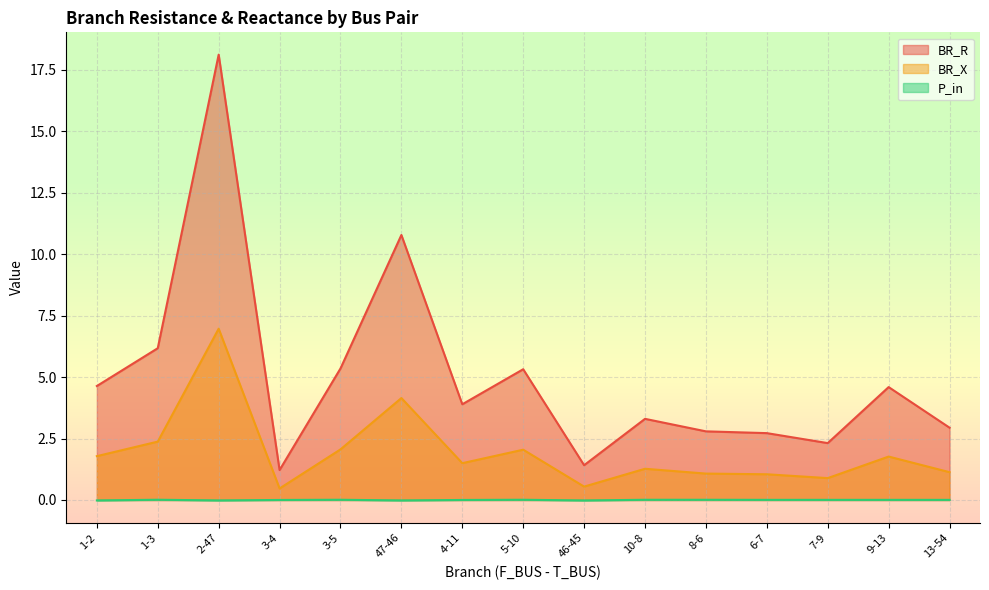

The BR_R series shows 2.8 at 3-5. True or false?

False